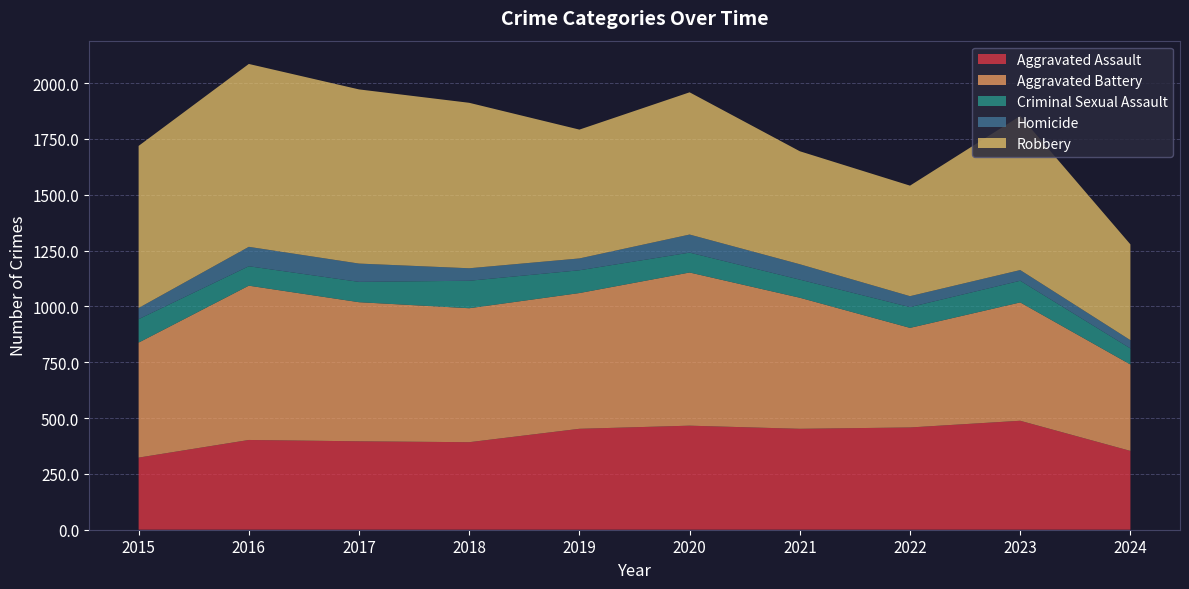

Reading left to right, what are all the values shown in this chart?

Aggravated Assault: 323	402	396	392	452	466	452	458	488	353
Aggravated Battery: 515	691	623	600	608	686	587	446	530	387
Criminal Sexual Assault: 105	87	91	123	102	89	81	93	97	72
Homicide: 50	87	82	56	53	81	69	49	48	37
Robbery: 726	819	780	741	577	637	506	495	690	429